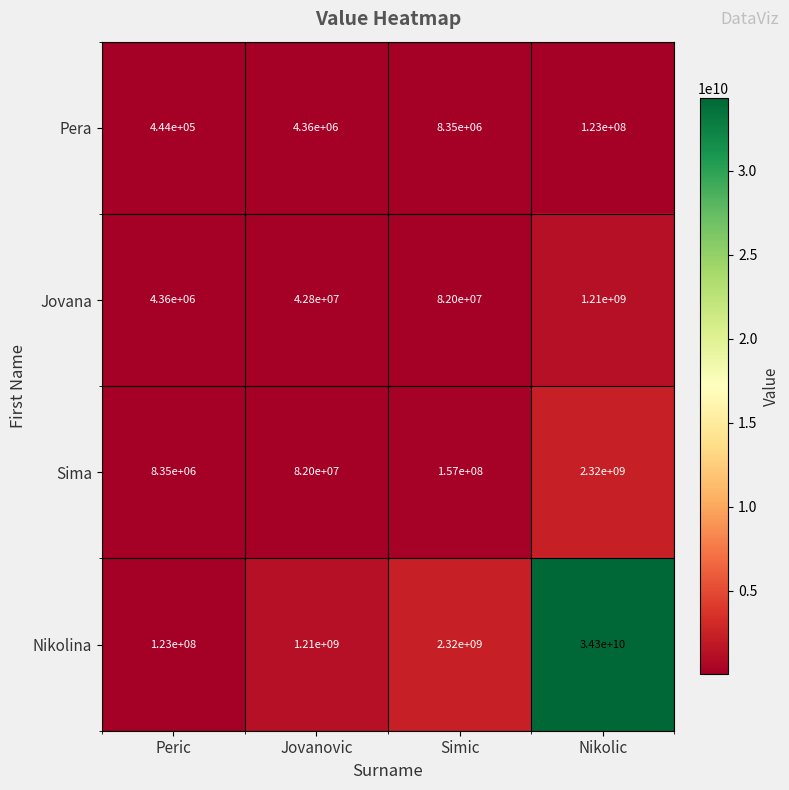

Between Peric and Jovanovic, which series saw the biggest shift?

Nikolina